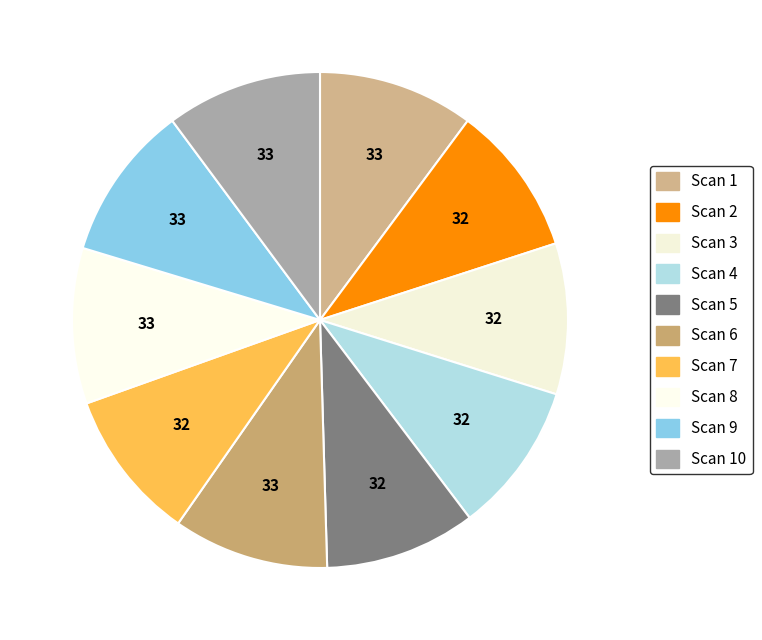

Rank the categories by value from lowest to highest.

Scan 2, Scan 3, Scan 4, Scan 5, Scan 7, Scan 1, Scan 6, Scan 8, Scan 9, Scan 10